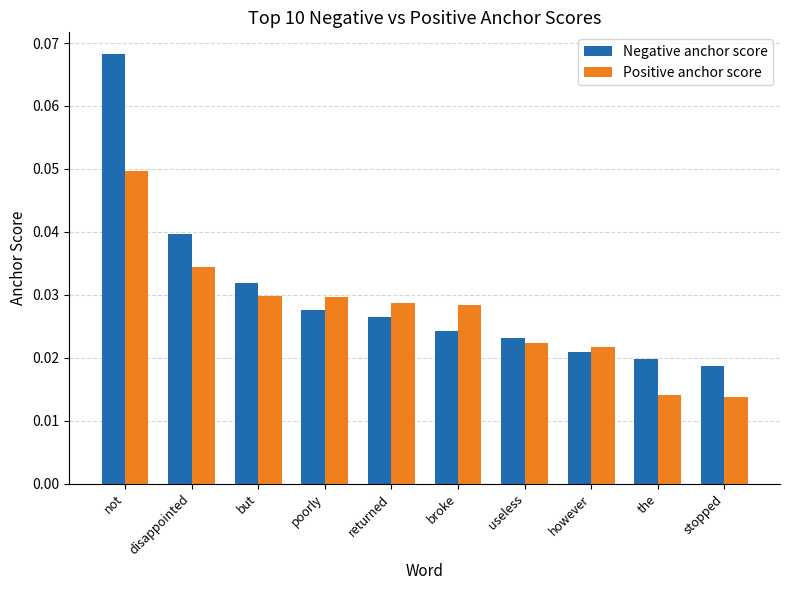

How many distinct data groups are displayed?

2